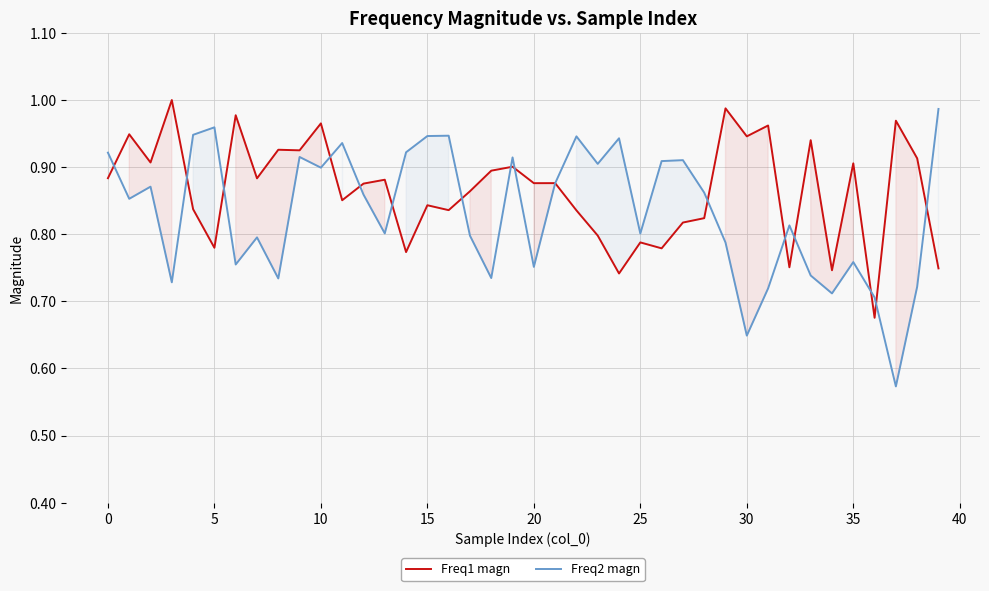

What is the label of the 17th point from the right?

23